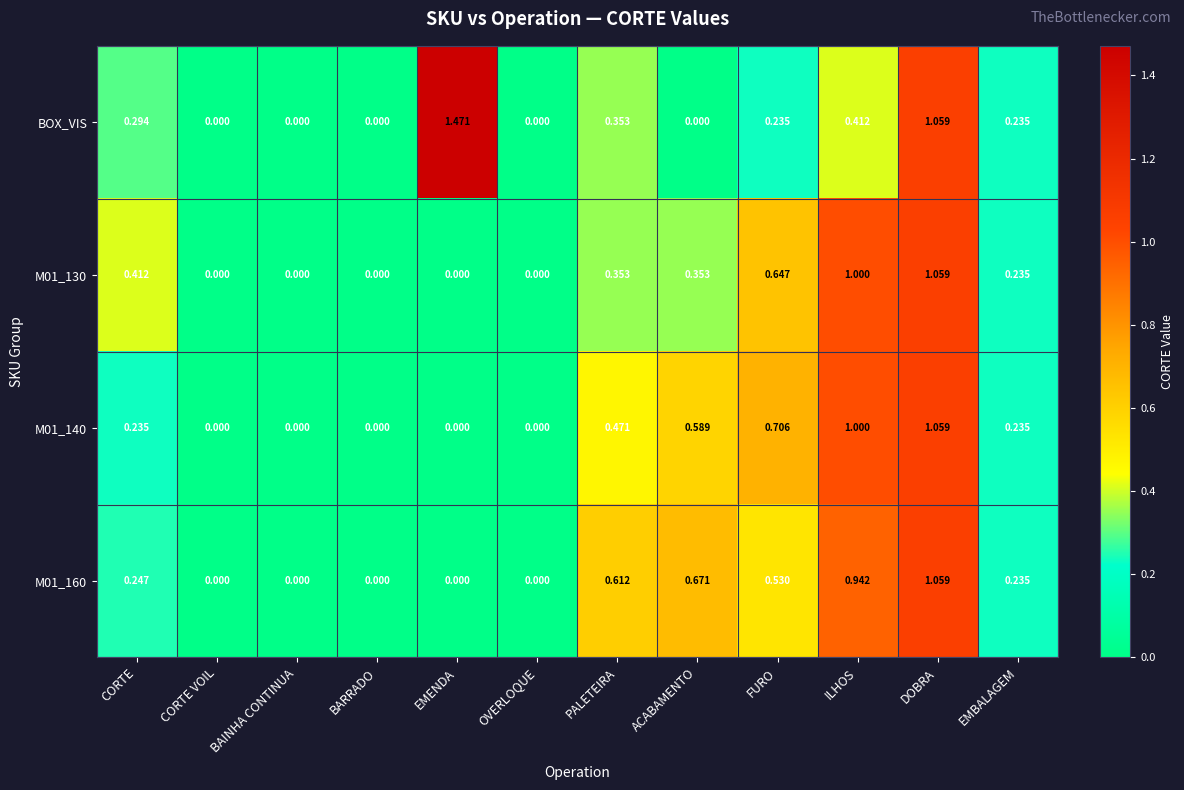

How many data points does each series have?

12